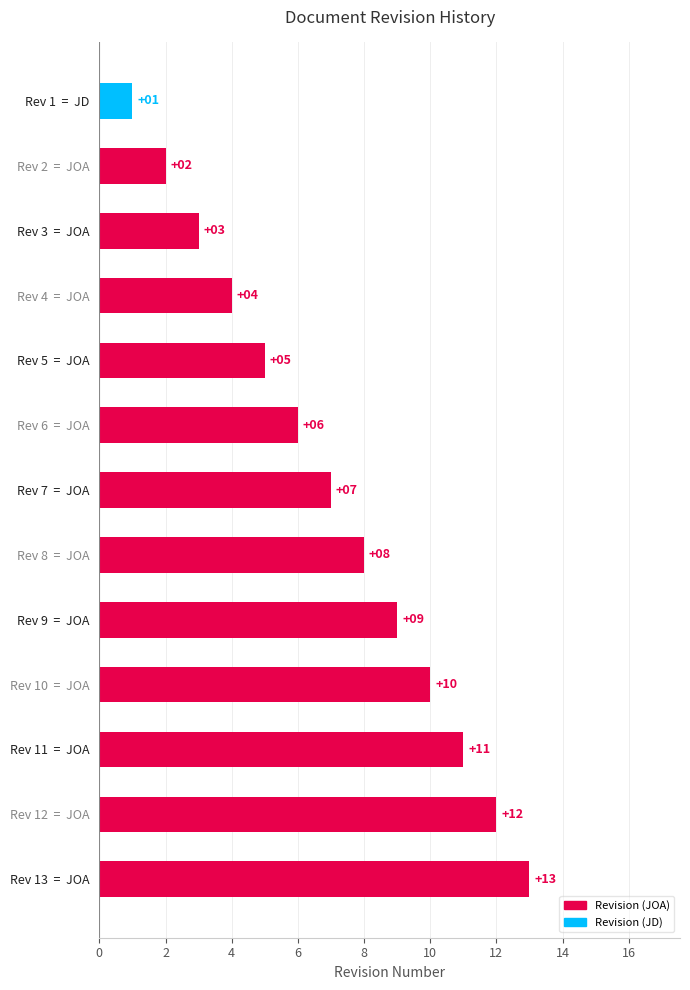

Count the number of categories in the chart.

13